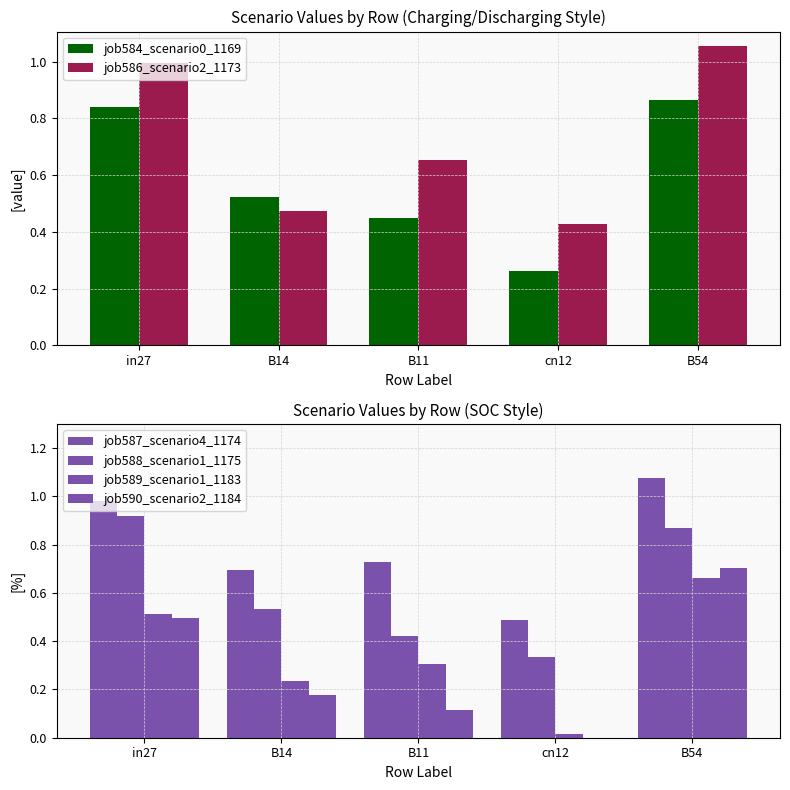

How many groups of bars are there?

5